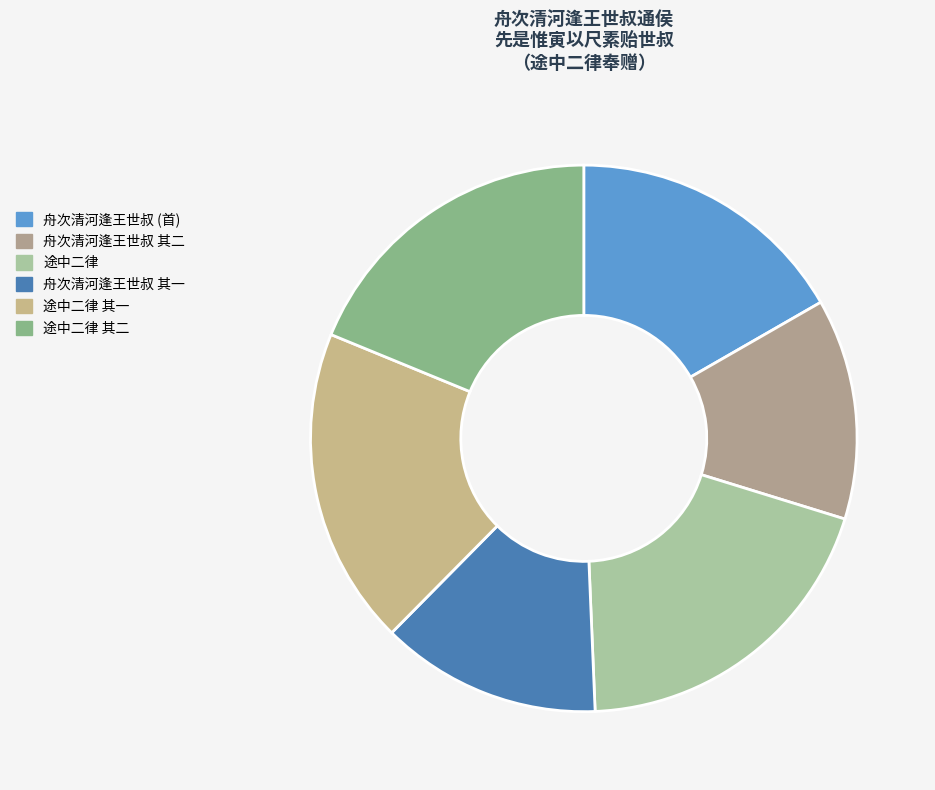

What is the smallest slice in the pie chart?

舟次清河逢王世叔通侯先是惟寅以尺素贻世叔至是遇于途中二律奉赠 其一